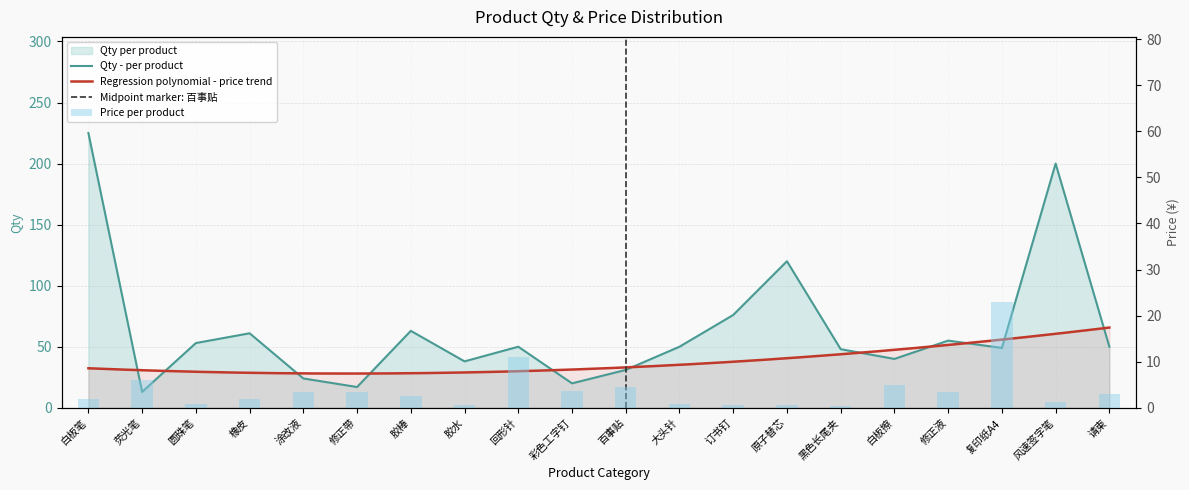

The value of Price at 修正带 is 3.5. True or false?

True